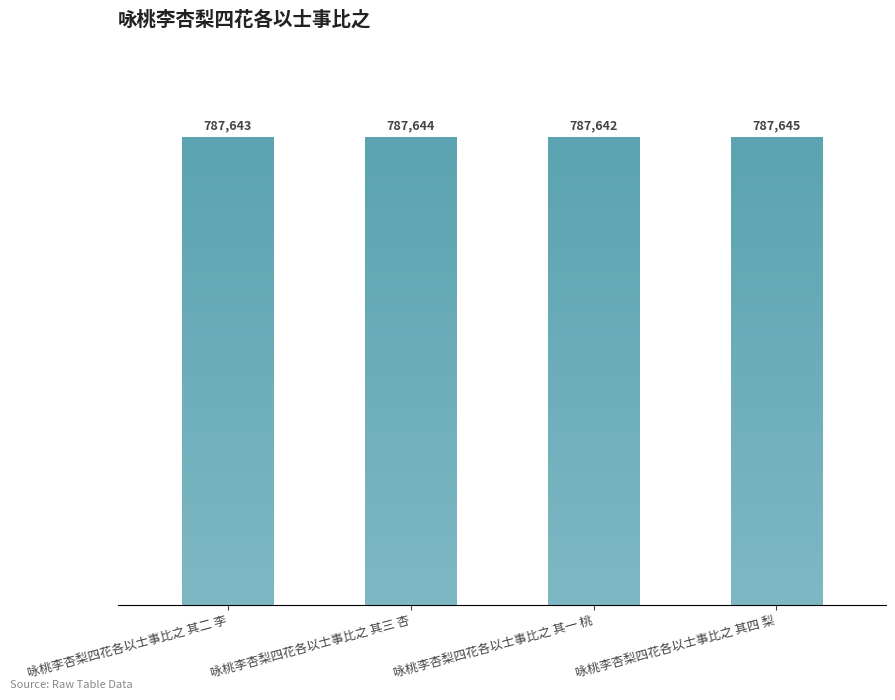

List the labels in order of value, smallest first.

咏桃李杏梨四花各以士事比之 其一 桃, 咏桃李杏梨四花各以士事比之 其二 李, 咏桃李杏梨四花各以士事比之 其三 杏, 咏桃李杏梨四花各以士事比之 其四 梨